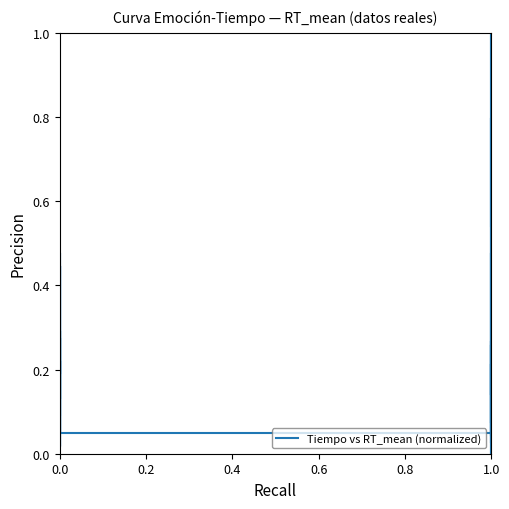

What is the sum of the values at 1.0 and 0.0?

0.6